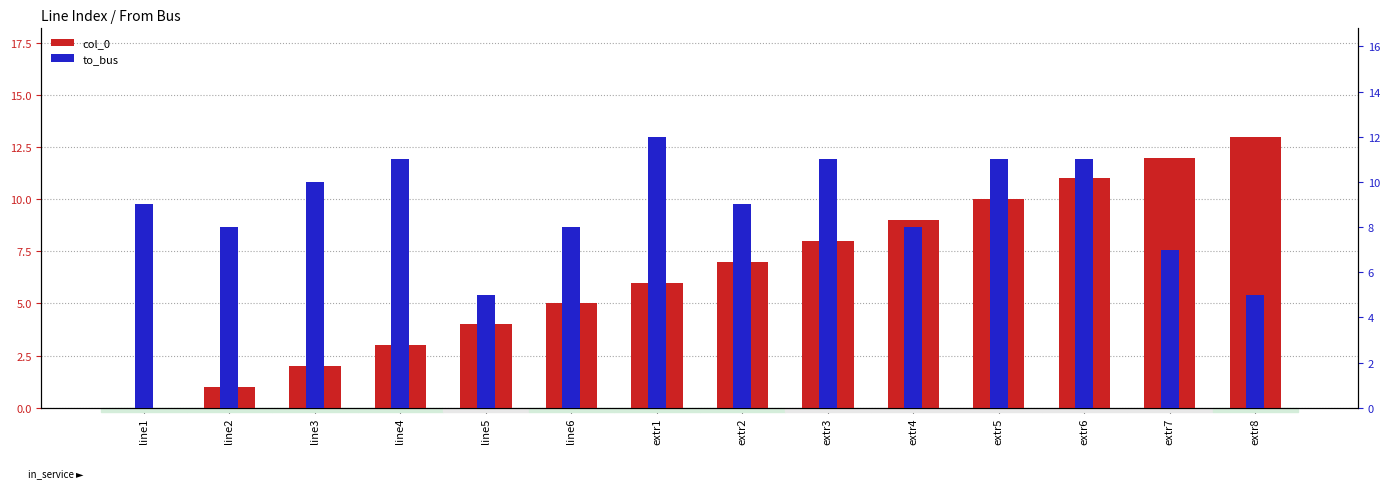

What is the sum of the to_bus values at extr7 and line1?

16